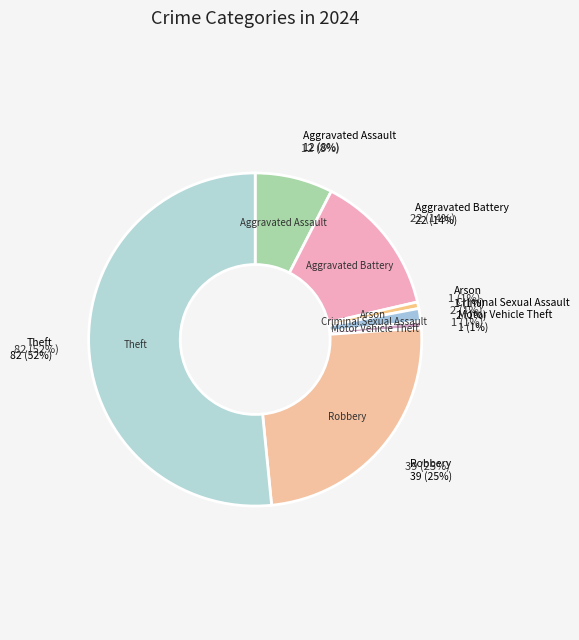

Is it true that Aggravated Assault is 20% of the pie?

False